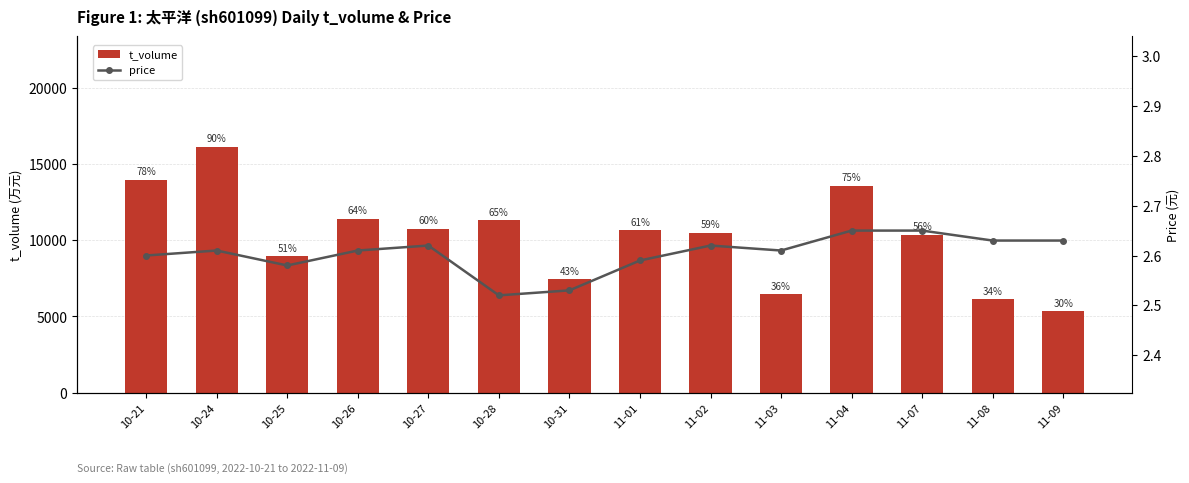

What are all the series names shown in the legend?

t_volume, price